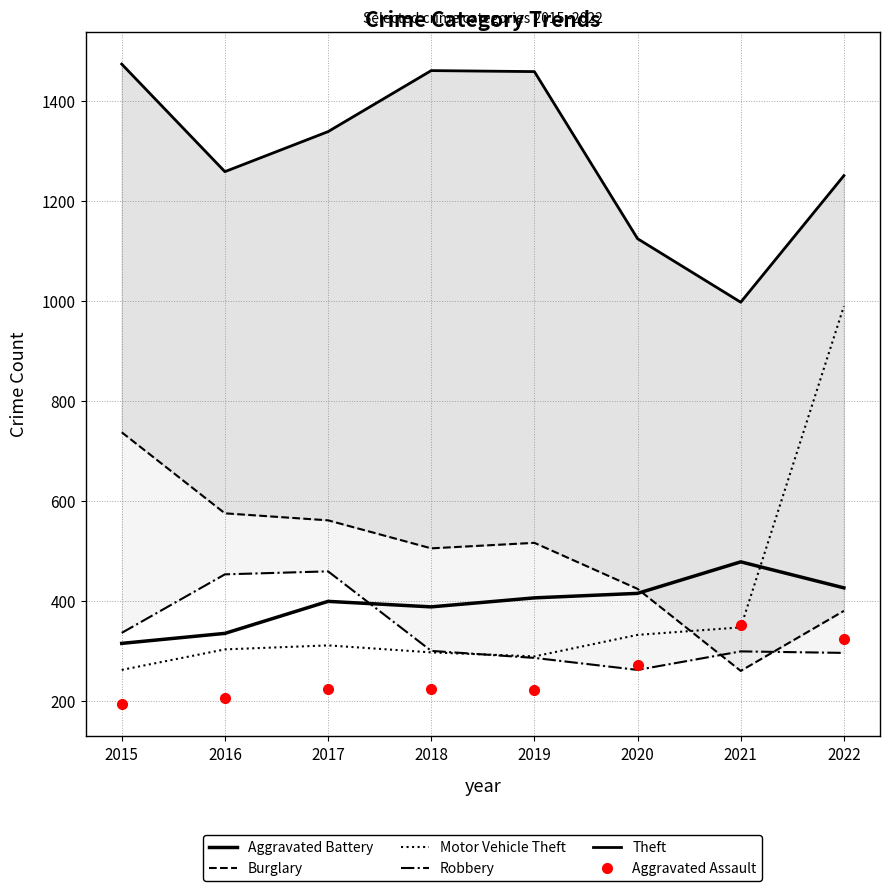

Reading right to left, list all the values displayed in this chart.

Aggravated Assault: 2022=324	2021=352	2020=273	2019=223	2018=225	2017=224	2016=206	2015=194
Aggravated Battery: 2022=427	2021=479	2020=416	2019=407	2018=389	2017=400	2016=336	2015=316
Burglary: 2022=381	2021=261	2020=425	2019=517	2018=506	2017=562	2016=576	2015=738
Motor Vehicle Theft: 2022=990	2021=348	2020=333	2019=290	2018=298	2017=312	2016=304	2015=263
Robbery: 2022=297	2021=300	2020=263	2019=287	2018=301	2017=460	2016=454	2015=337
Theft: 2022=1251	2021=998	2020=1125	2019=1459	2018=1461	2017=1339	2016=1259	2015=1474